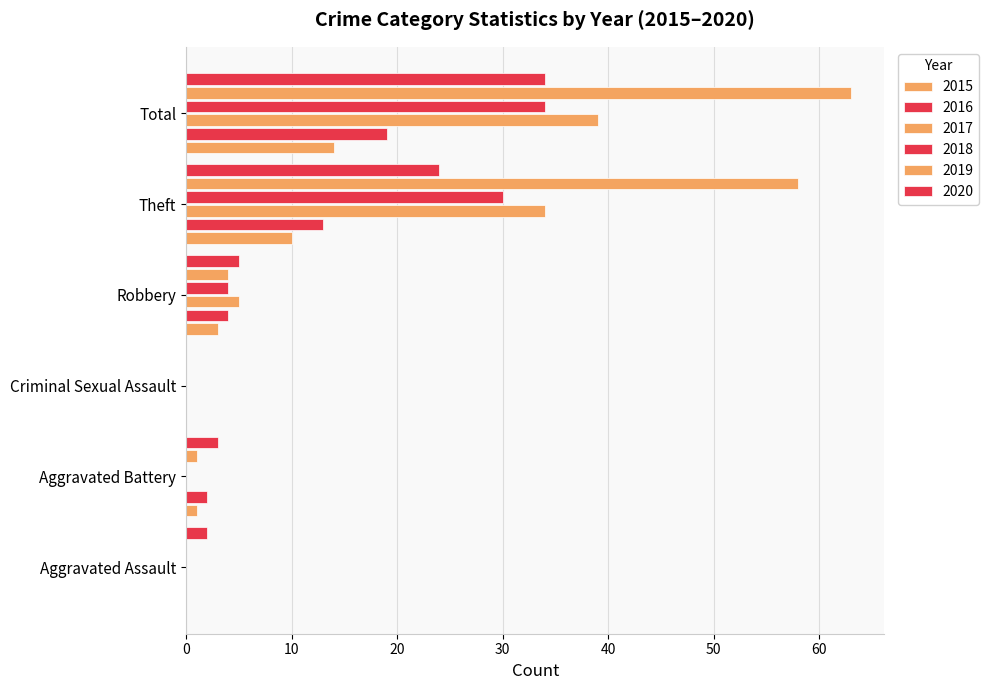

How many data points does each series have?

6